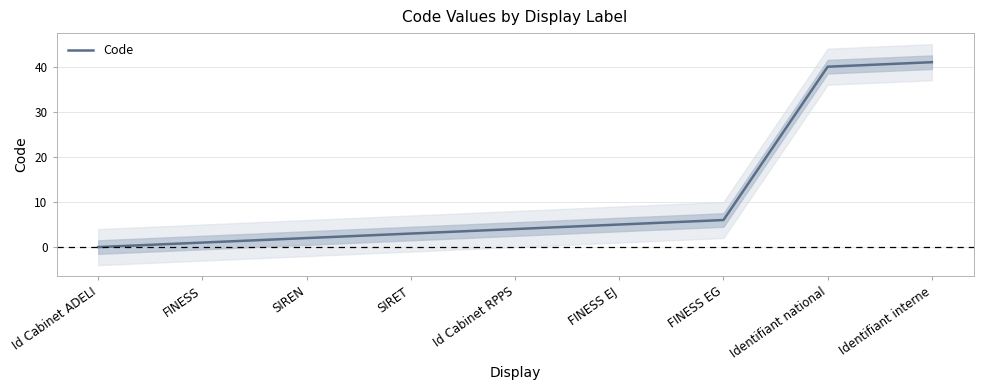

Between Identifiant interne and SIREN, which is larger?

Identifiant interne